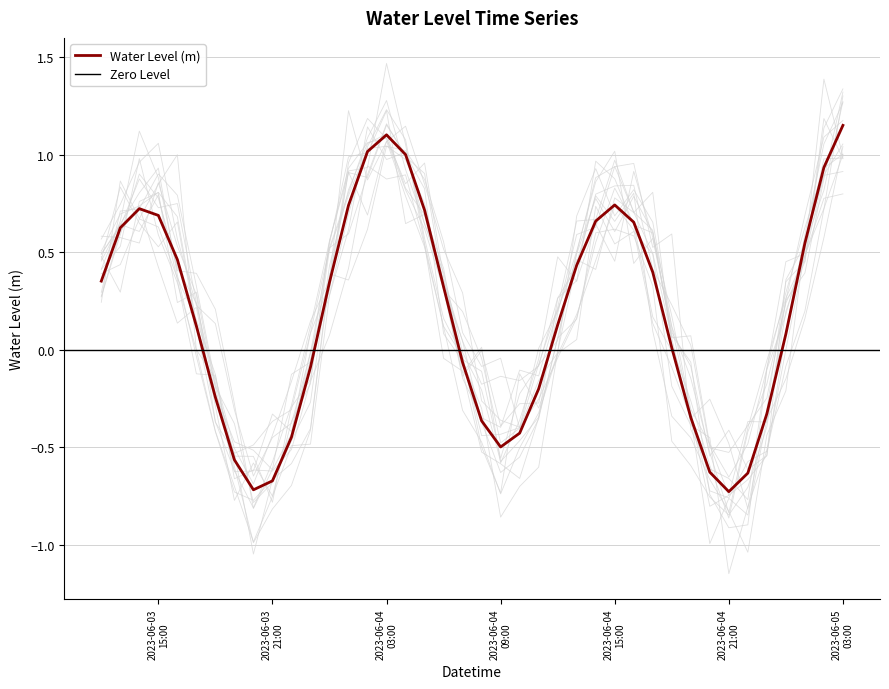

Does the chart have visible grid lines?

Yes